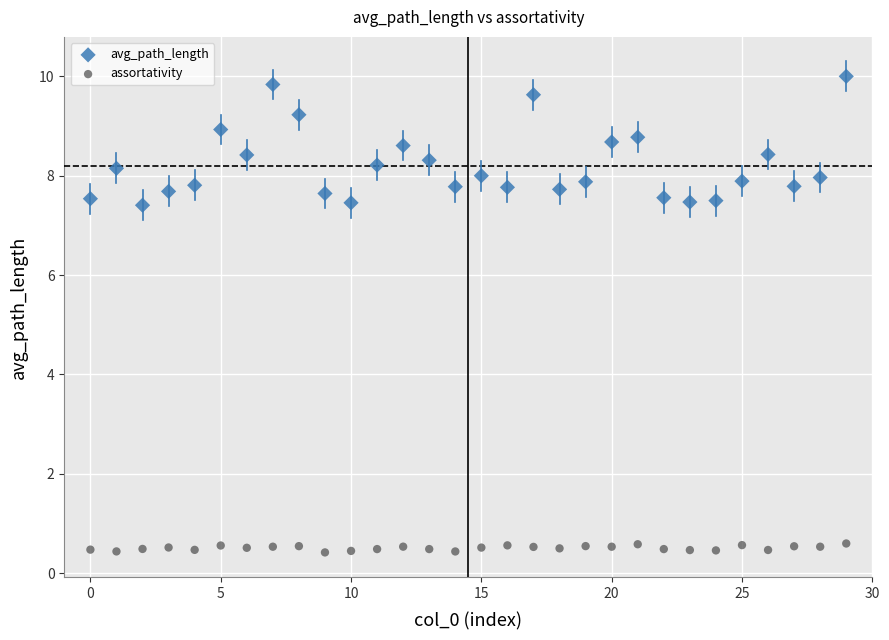

Which series contains the highest Y value?

avg_path_length